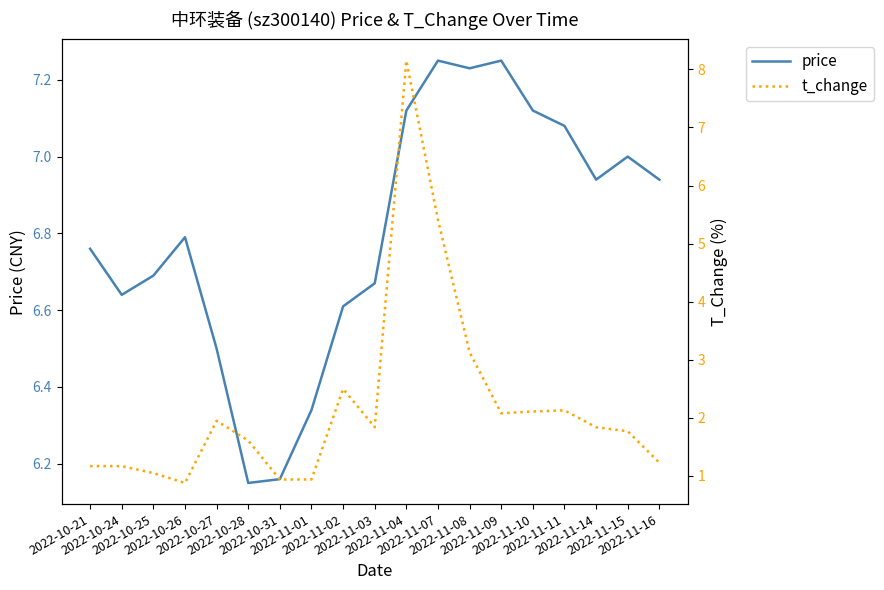

Which series has the largest total across all categories?

price